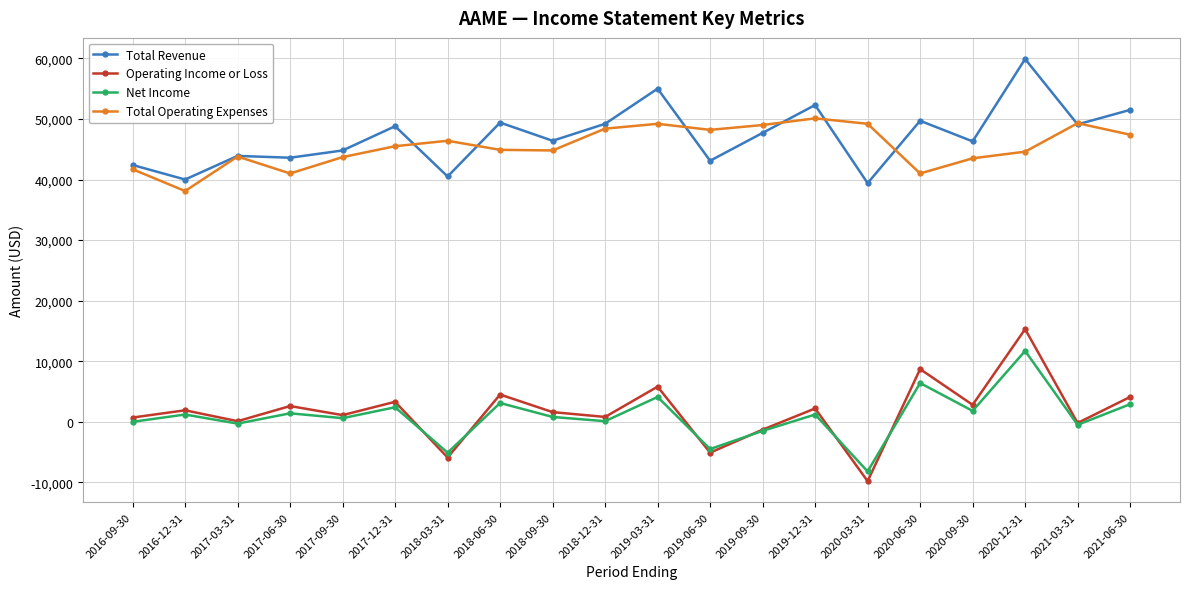

What is the difference between the second highest and minimum values in the Operating Income or Loss series?

18500